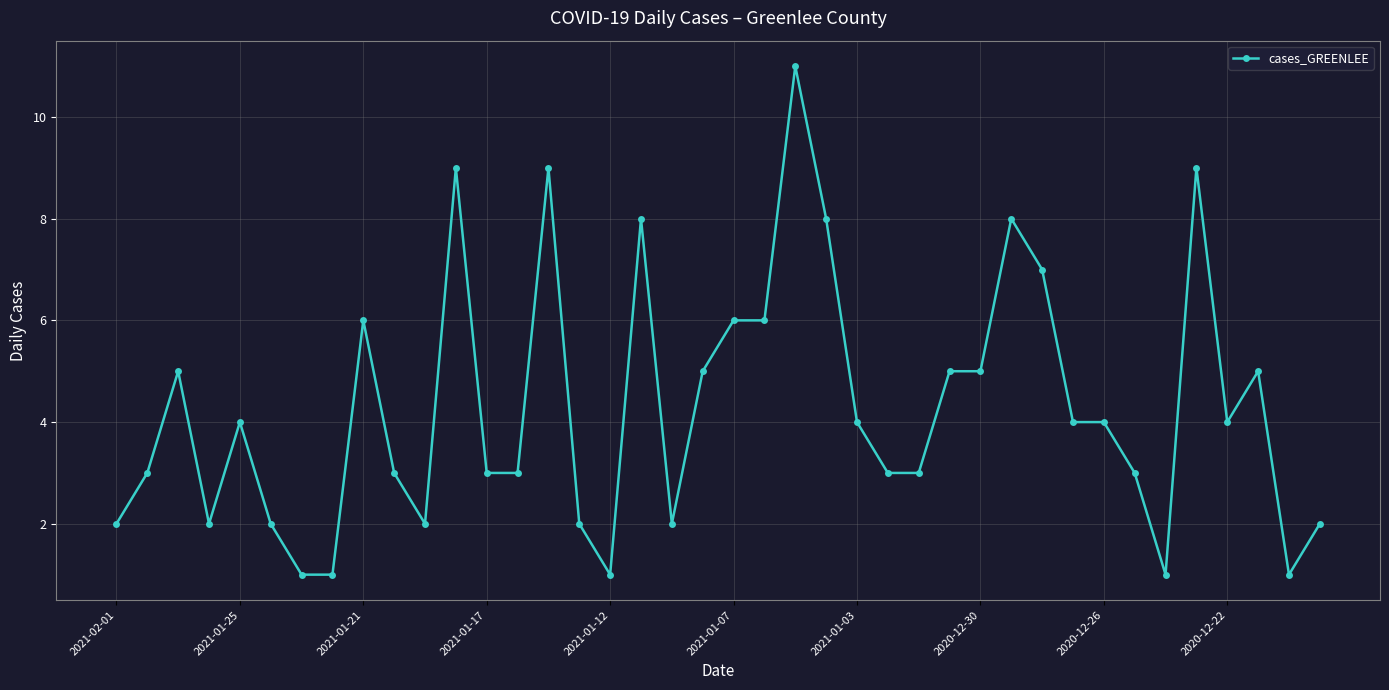

How many data points does each series have?

40